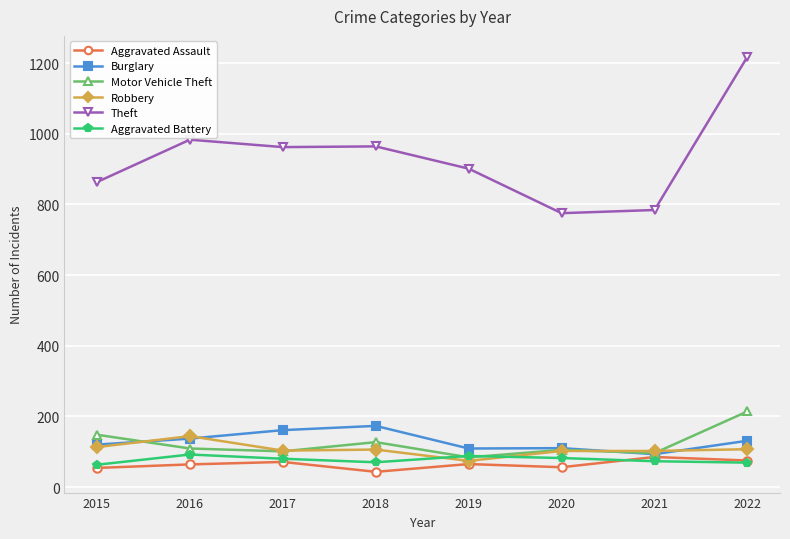

Does the chart have visible grid lines?

Yes